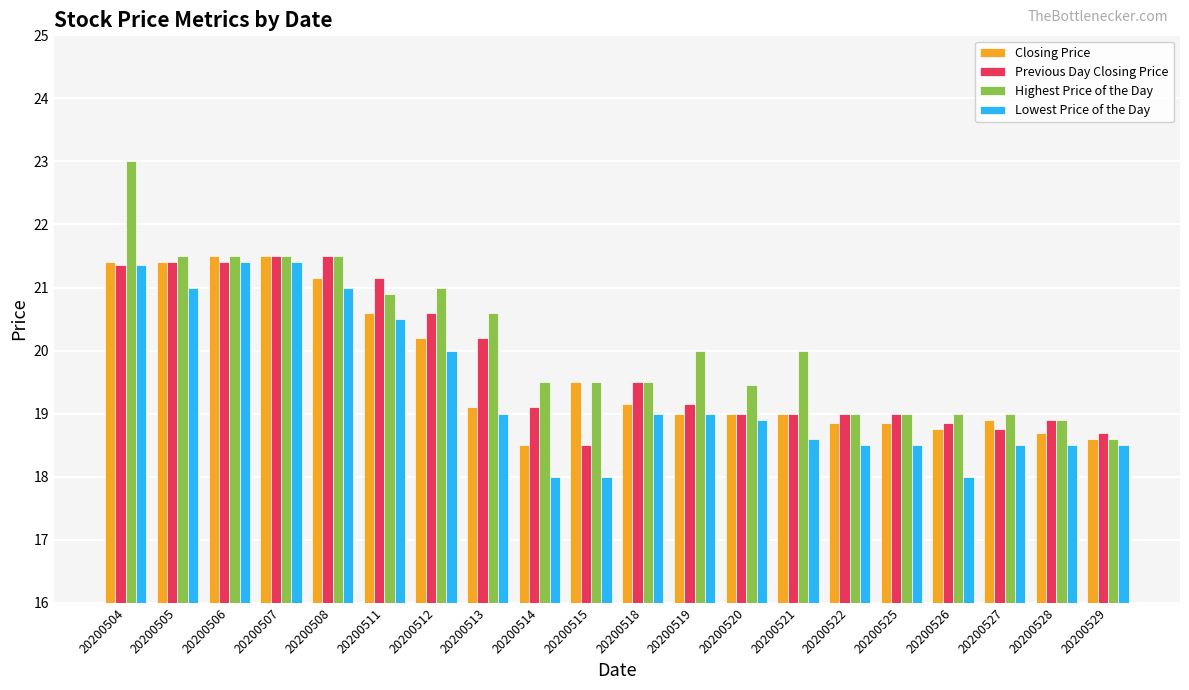

Is it true that Previous Day Closing Price equals 13.3 at 20200508?

False